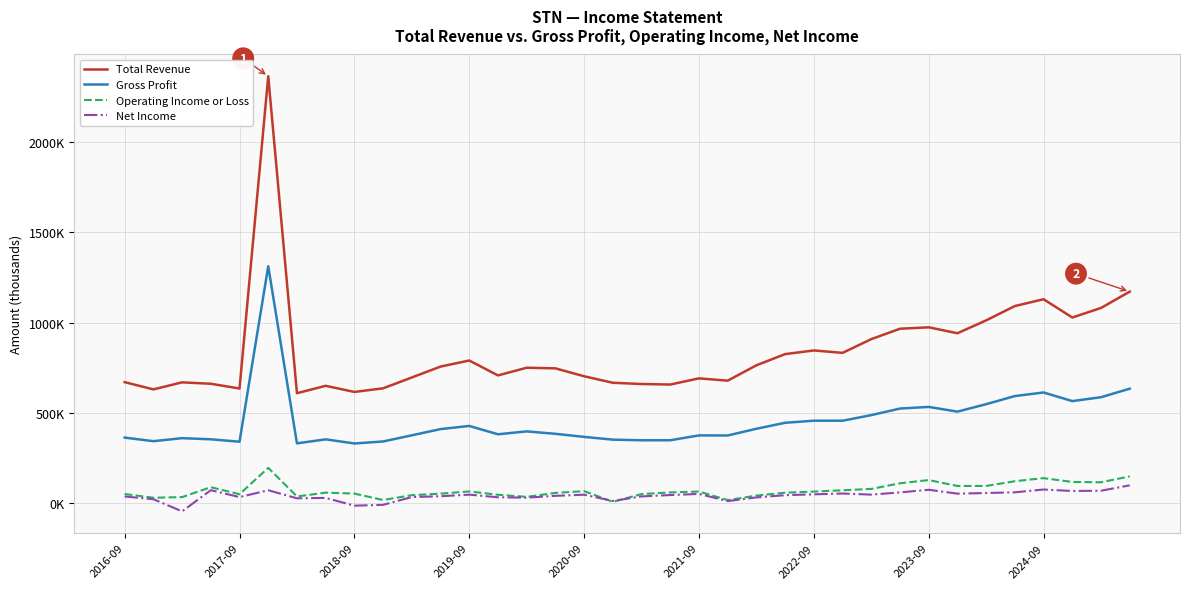

How many interior local peaks does the Gross Profit series have?

9